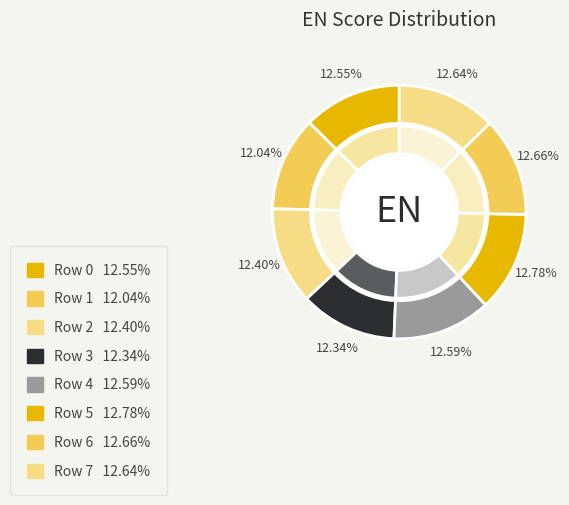

What is the smallest slice in the pie chart?

1